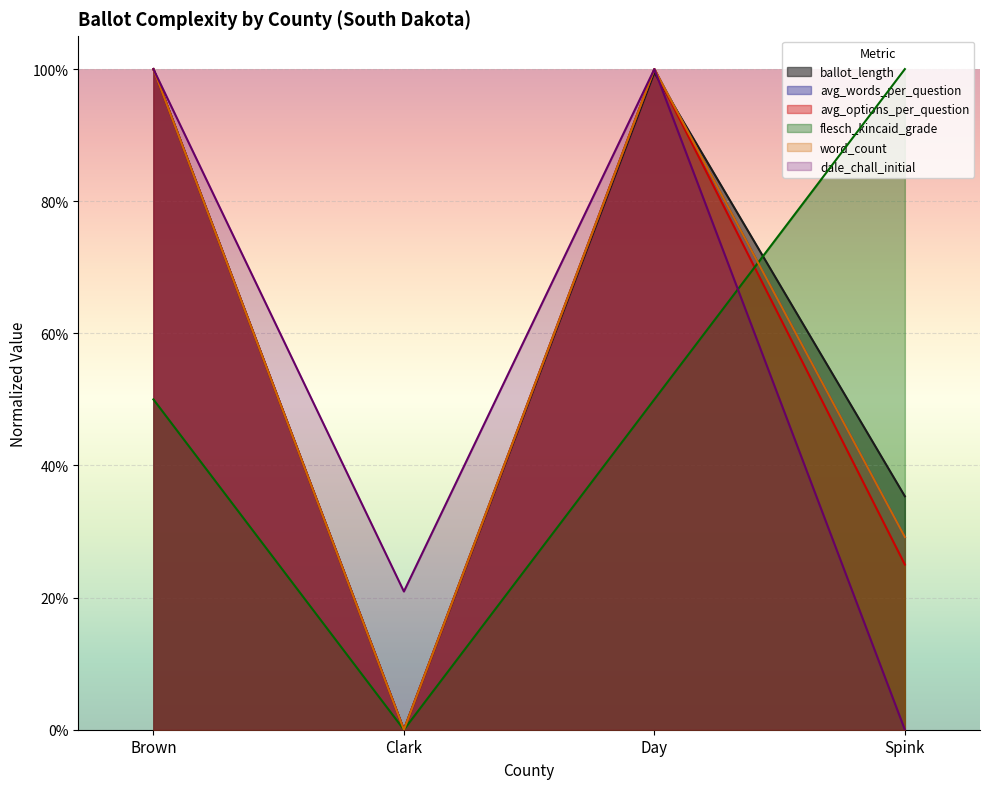

Rank the series by their maximum value, from highest to lowest.

ballot_length, avg_words_per_question, avg_options_per_question, flesch_kincaid_grade, word_count, dale_chall_initial